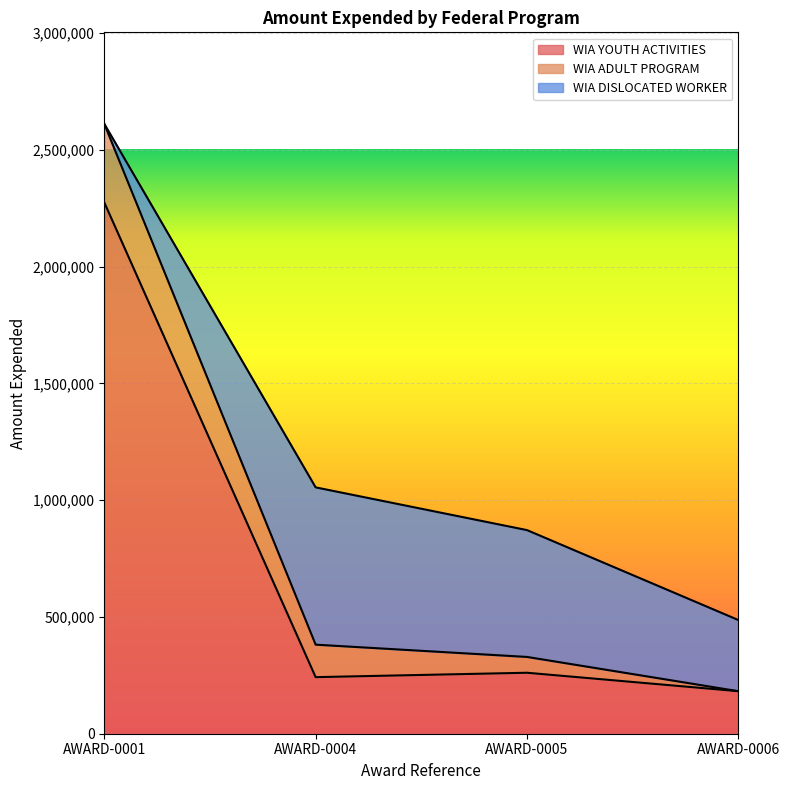

Rank the categories by WIA ADULT PROGRAM value from lowest to highest.

AWARD-0006, AWARD-0005, AWARD-0004, AWARD-0001